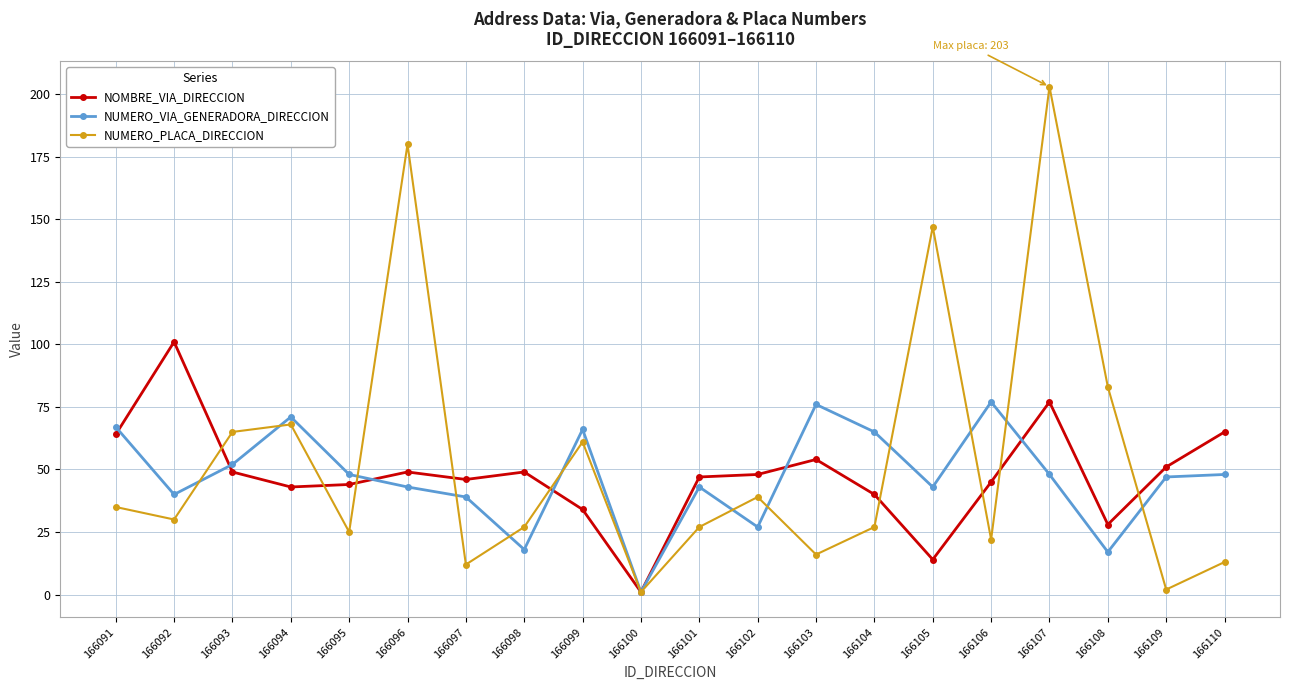

Reading left to right, extract all data points from this chart.

NOMBRE_VIA_DIRECCION: 64	101	49	43	44	49	46	49	34	1	47	48	54	40	14	45	77	28	51	65
NUMERO_VIA_GENERADORA_DIRECCION: 67	40	52	71	48	43	39	18	66	1	43	27	76	65	43	77	48	17	47	48
NUMERO_PLACA_DIRECCION: 35	30	65	68	25	180	12	27	61	1	27	39	16	27	147	22	203	83	2	13